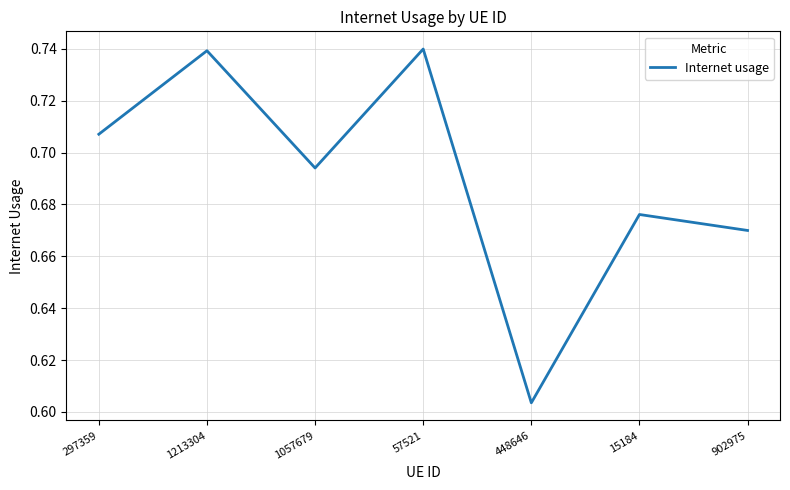

Count the values in the range 0 to 1.

7